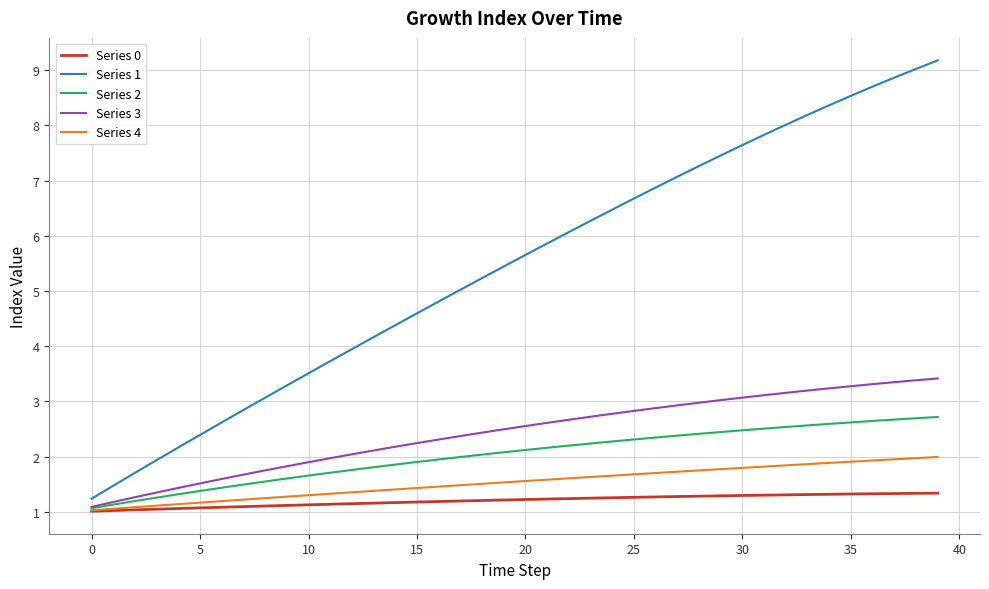

Which series has the largest range (max minus min)?

Series 1